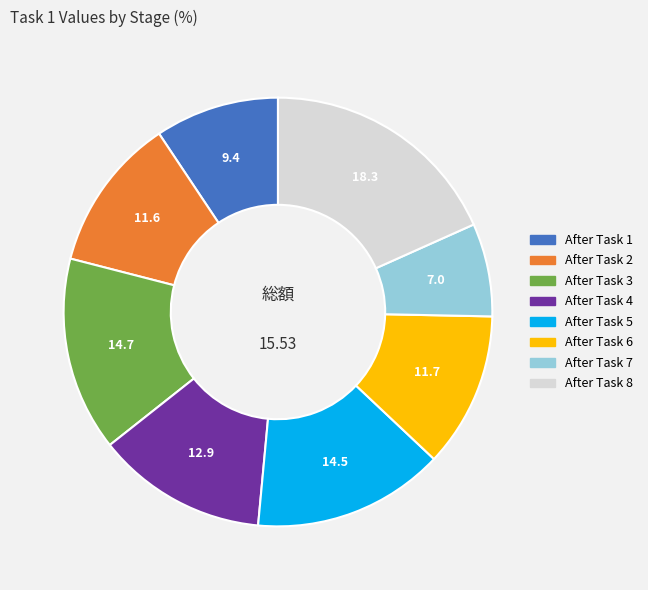

The After Task 8 slice represents 12% of the pie. True or false?

False